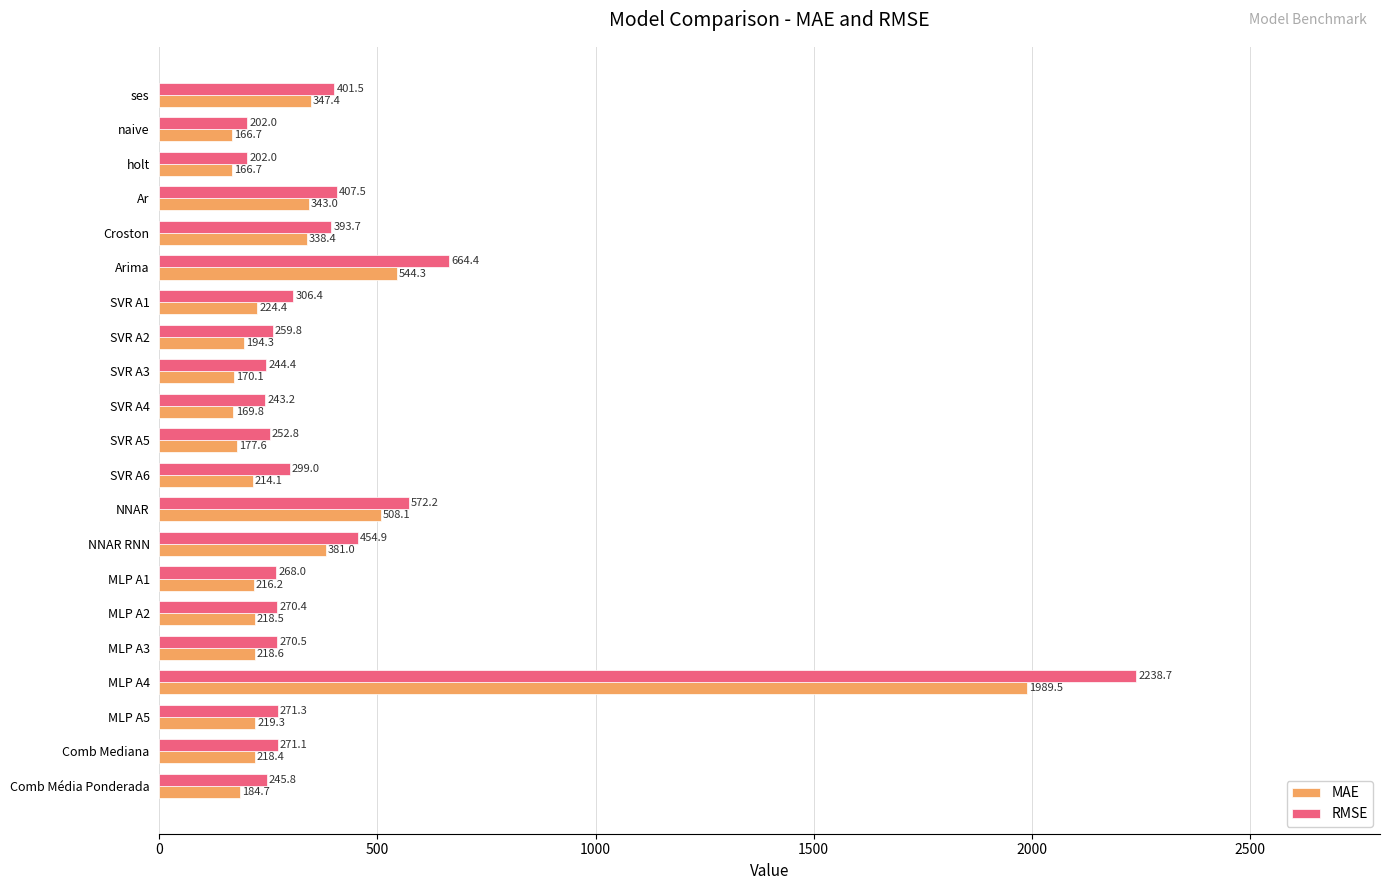

What is the spread (max minus min) of values at ses?

54.1